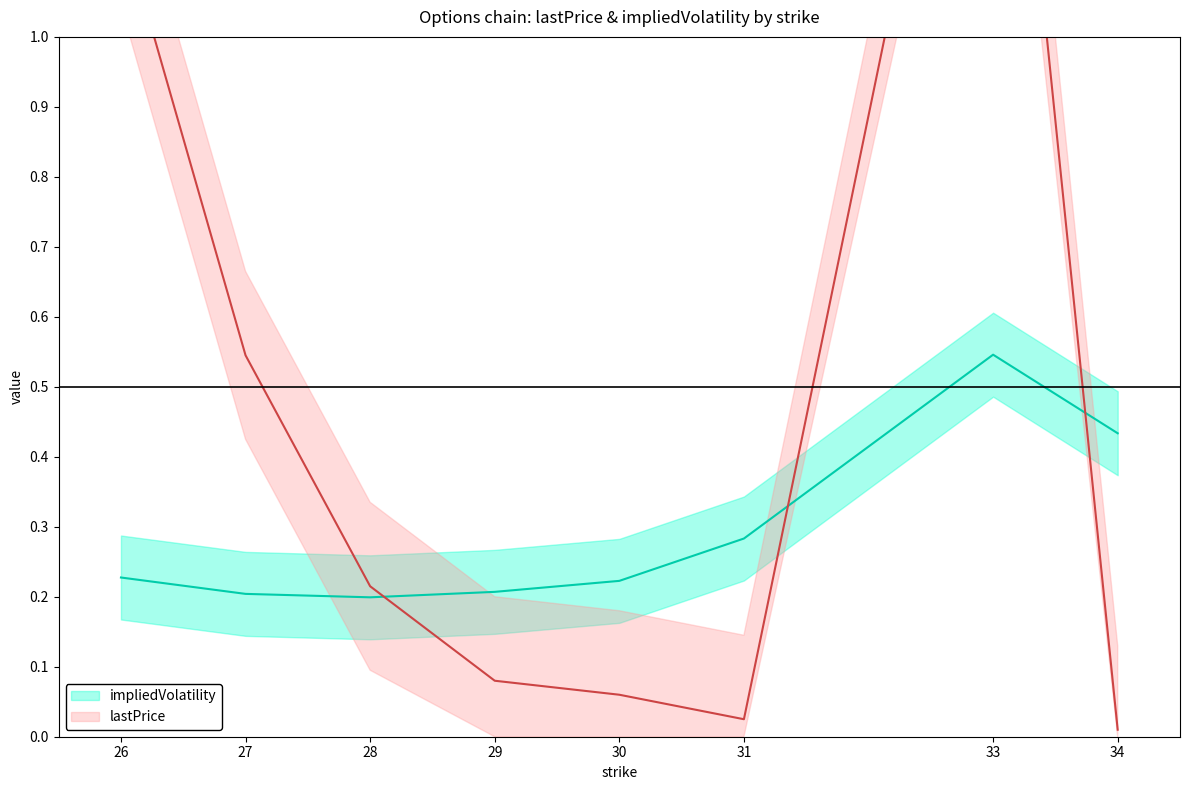

What is the average value of the lastPrice series?

0.5